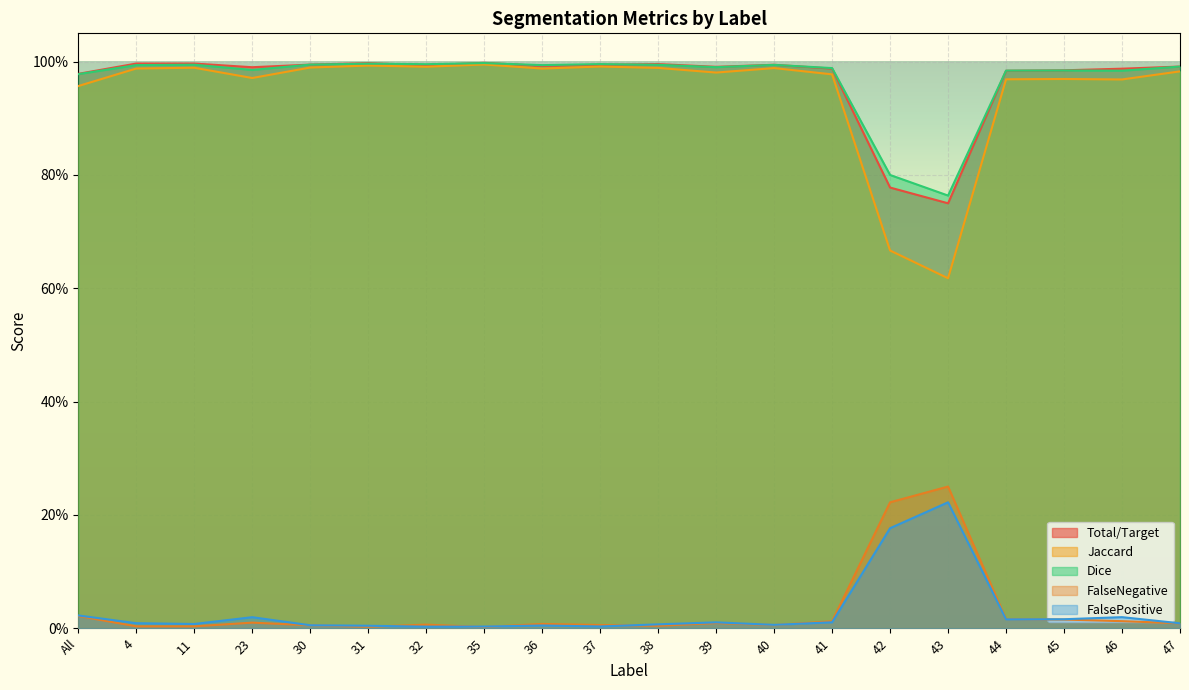

What is the highest value of the FalseNegative series?

0.2